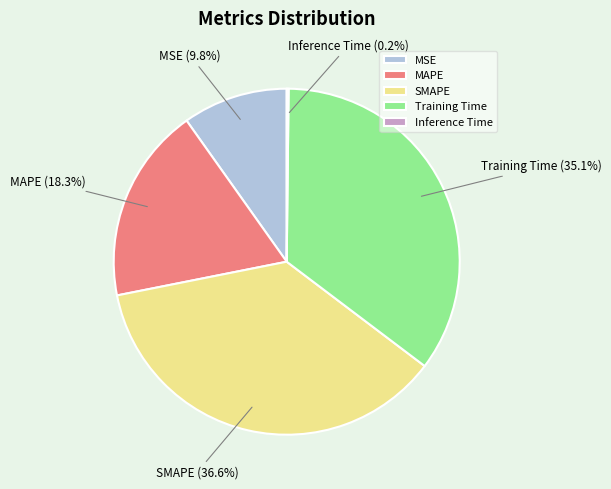

Is there a majority slice in this chart?

No